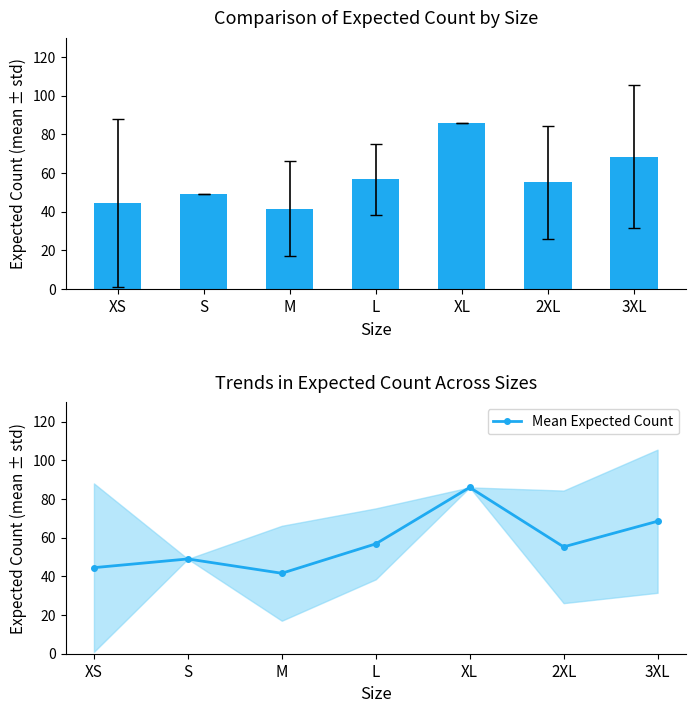

What is the average value?

57.4